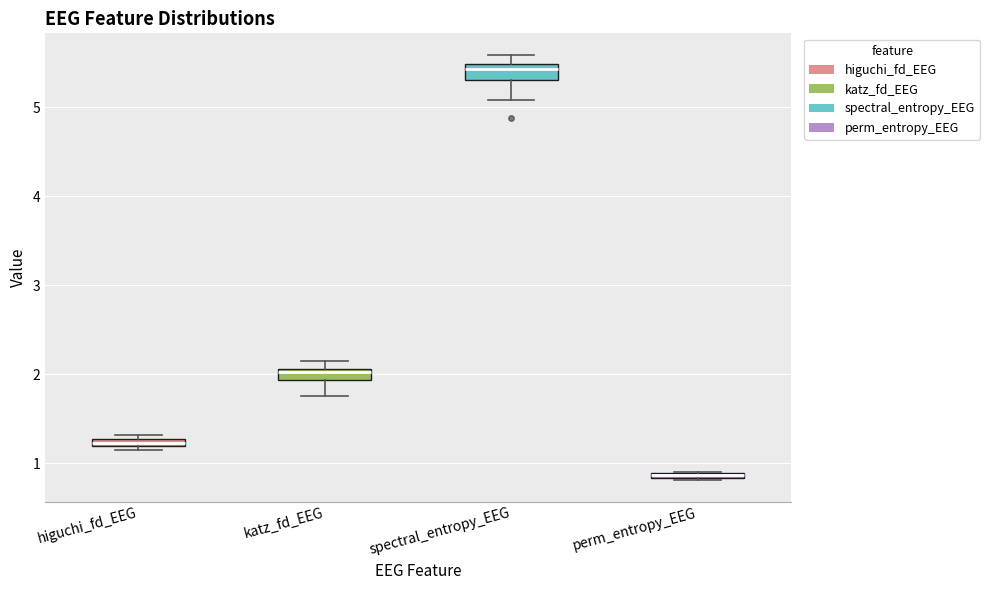

Where is the lower edge of the box for perm_entropy_EEG on the y-axis? The values are not printed on the chart, so give them approximately, as read against the axis.

0.8